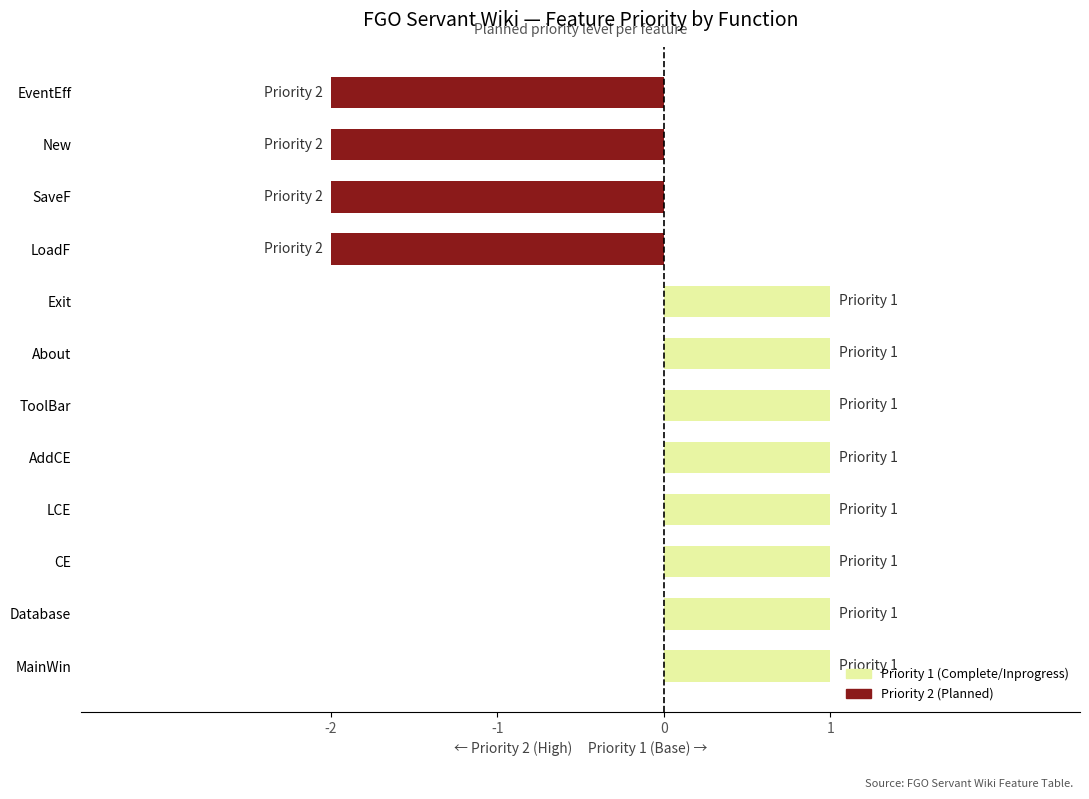

What is the change in value from MainWin to New?

-3